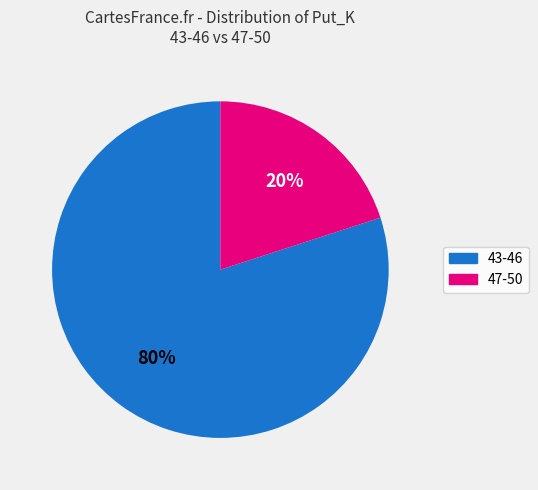

To the nearest percent, what is the average slice percentage?

50%